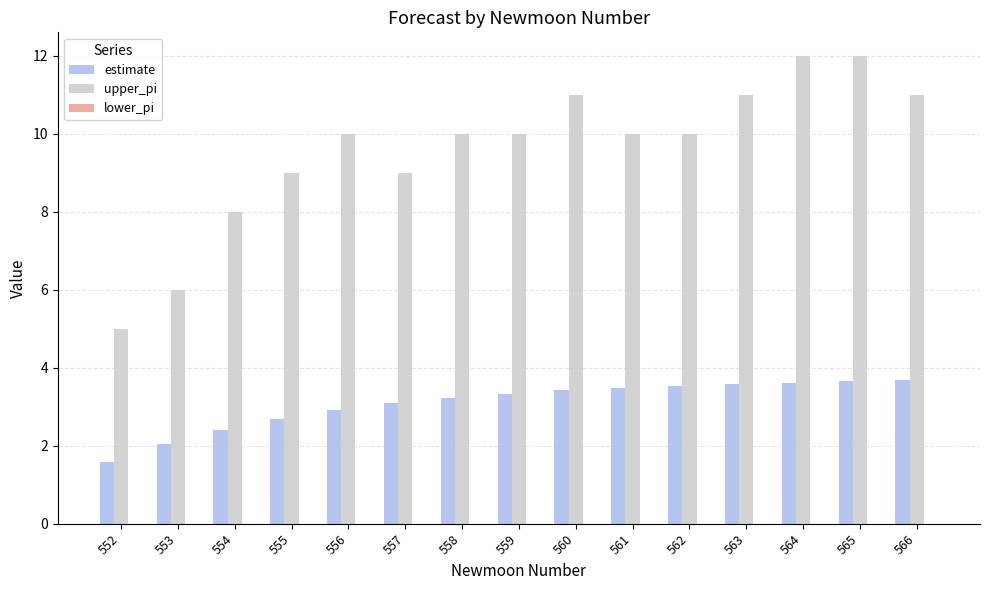

Which label corresponds to the smallest value in the chart?

552